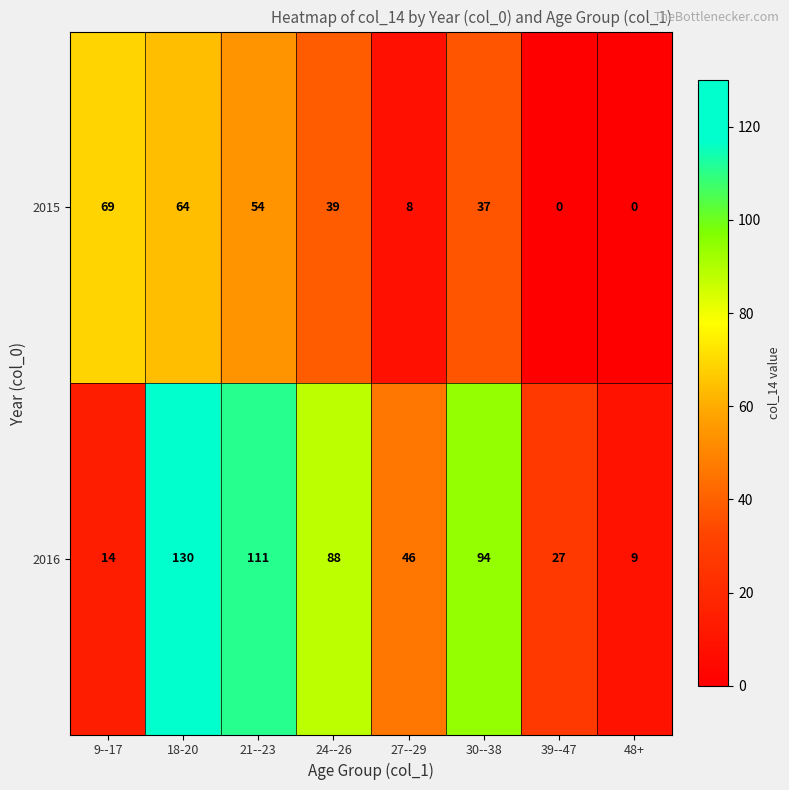

What is the difference between the maximum and minimum values in the 2015 series?

69